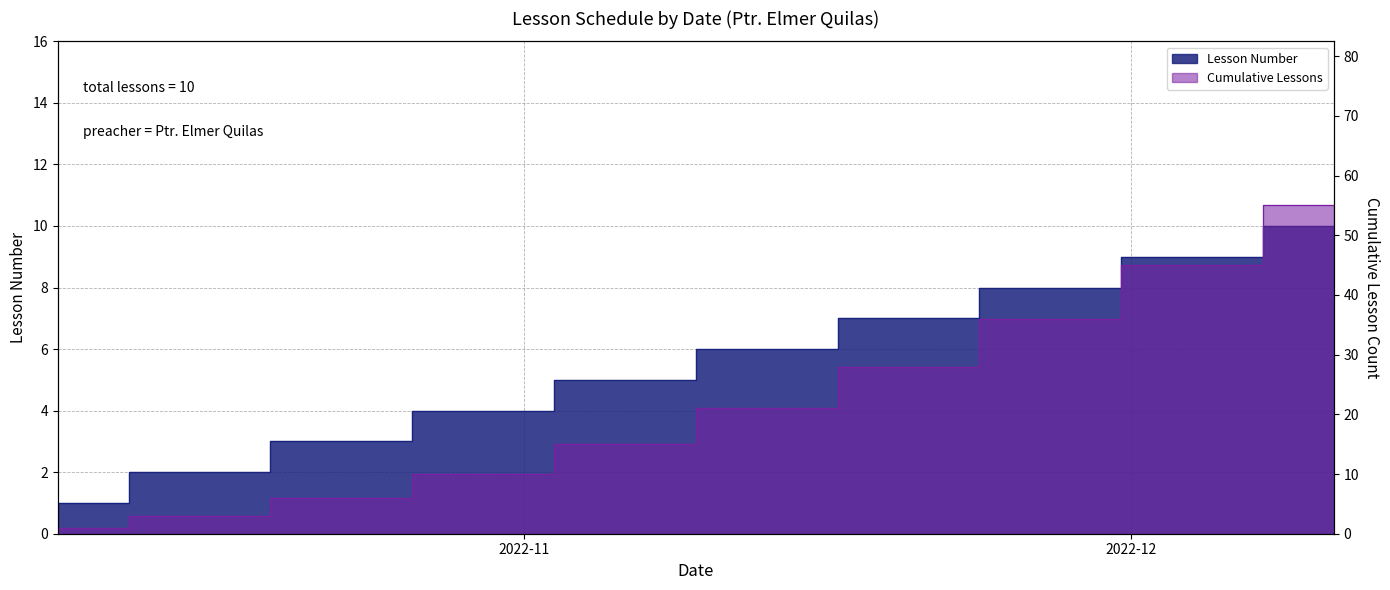

How many categories are shown in the chart?

10